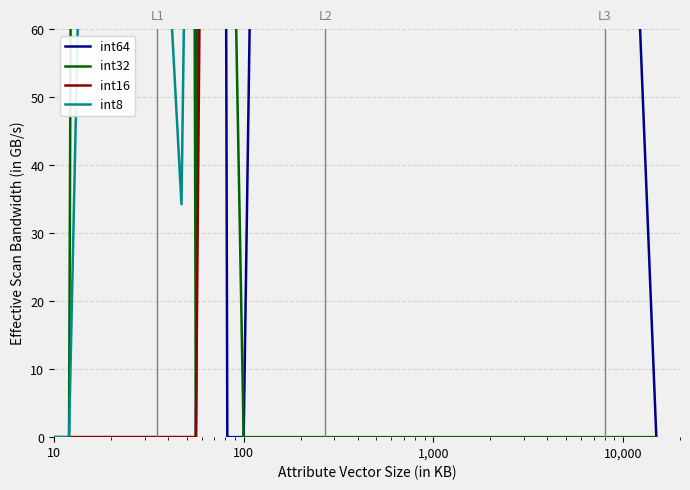

What is the sum of all int32 values?

5428.7